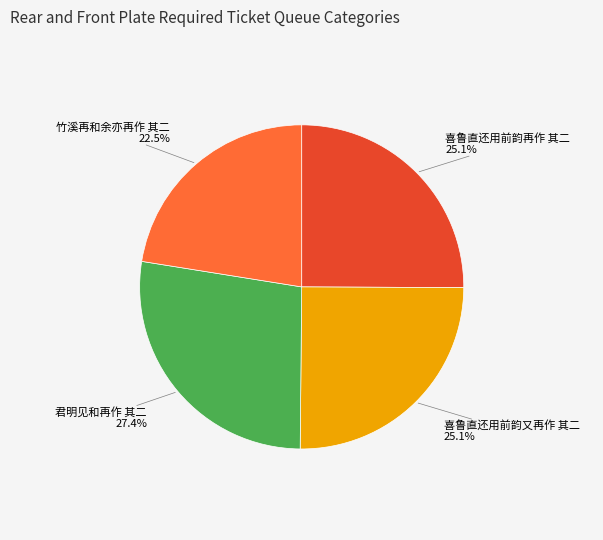

Which slice is the largest?

君明见和再作 其二